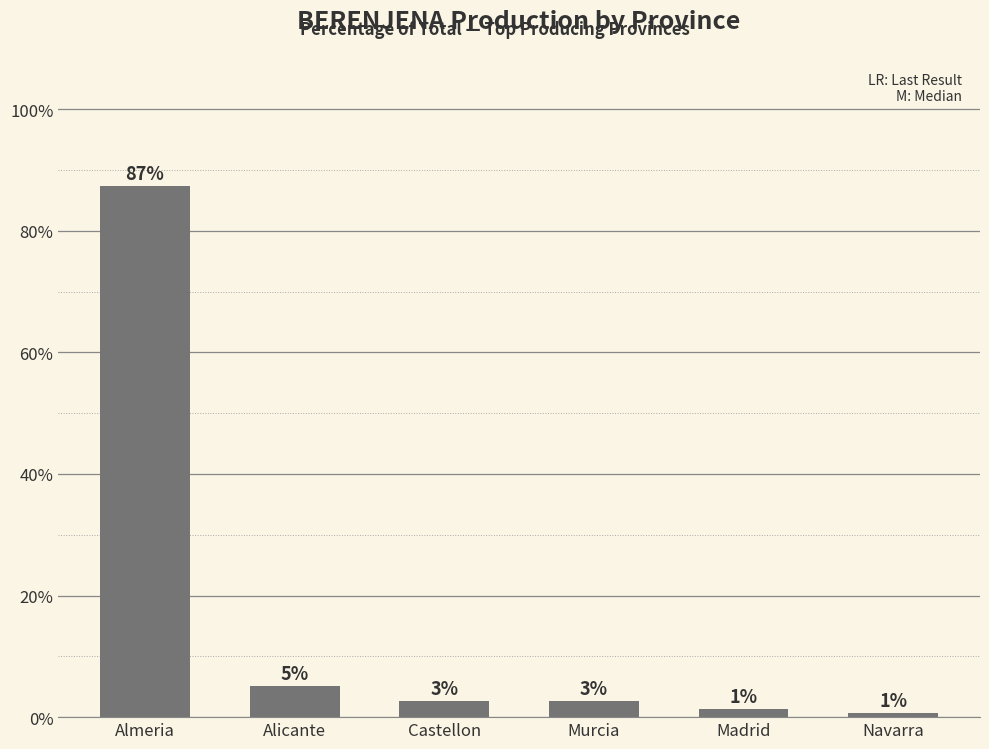

List the labels in order of value, largest first.

Almeria, Alicante, Castellon, Murcia, Madrid, Navarra